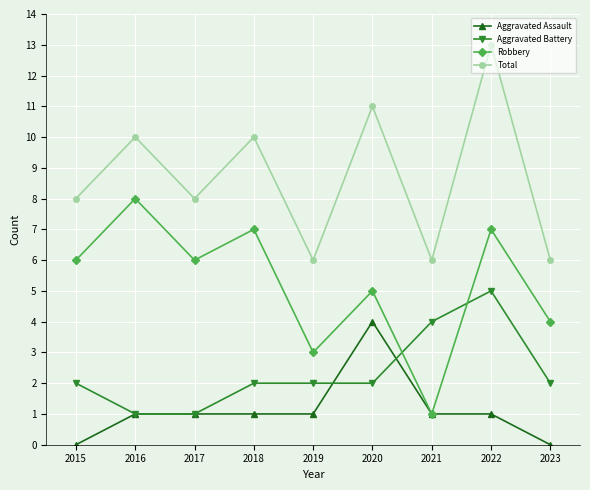

The Robbery series shows 2 at 2023. True or false?

False